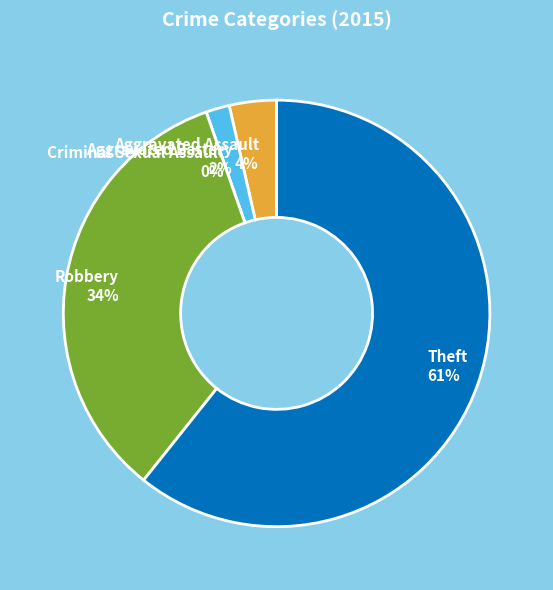

Approximately how many times larger is the value at Aggravated Assault compared to Aggravated Battery?

2.0